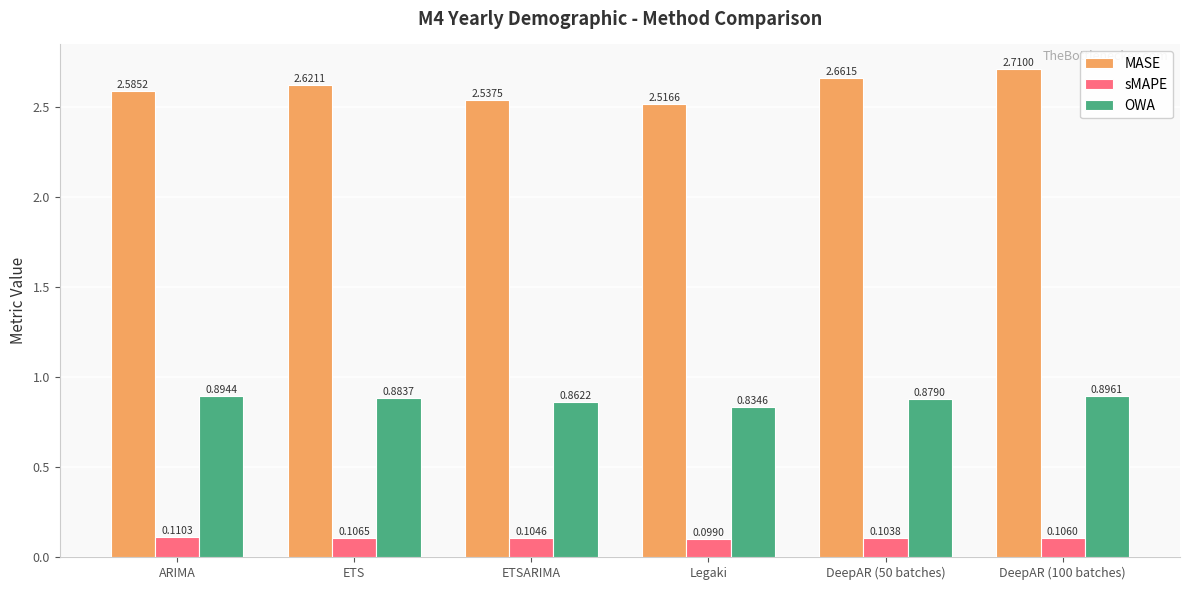

Is it true that OWA equals 0.9 at ARIMA?

True